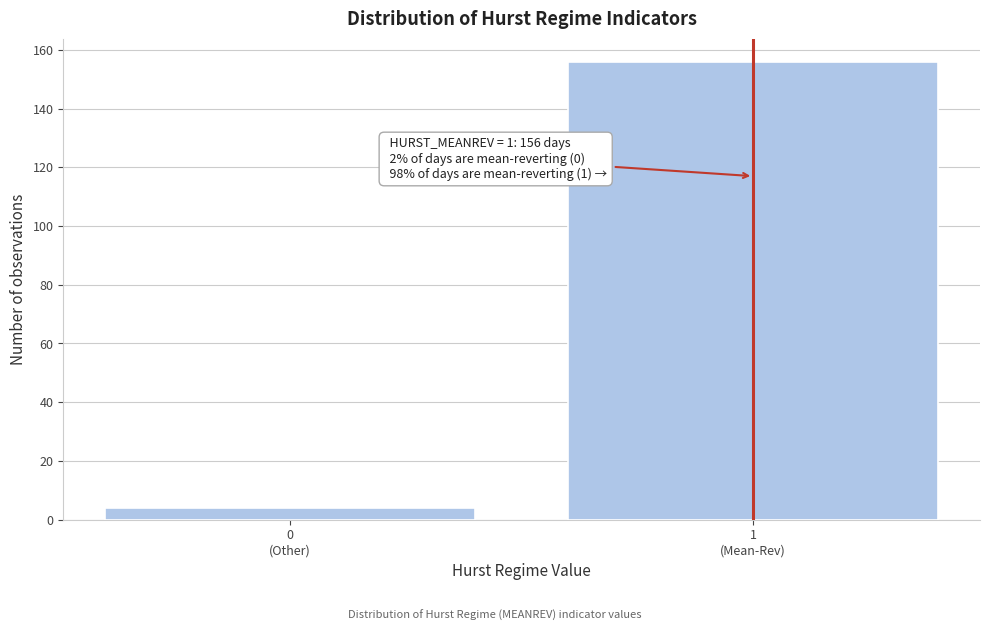

Reading left to right, list all the values displayed in this chart.

4	156